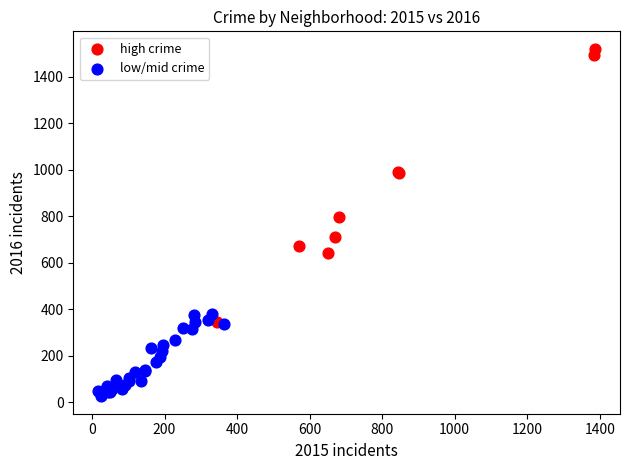

Which series has the largest Y range (max minus min)?

high crime